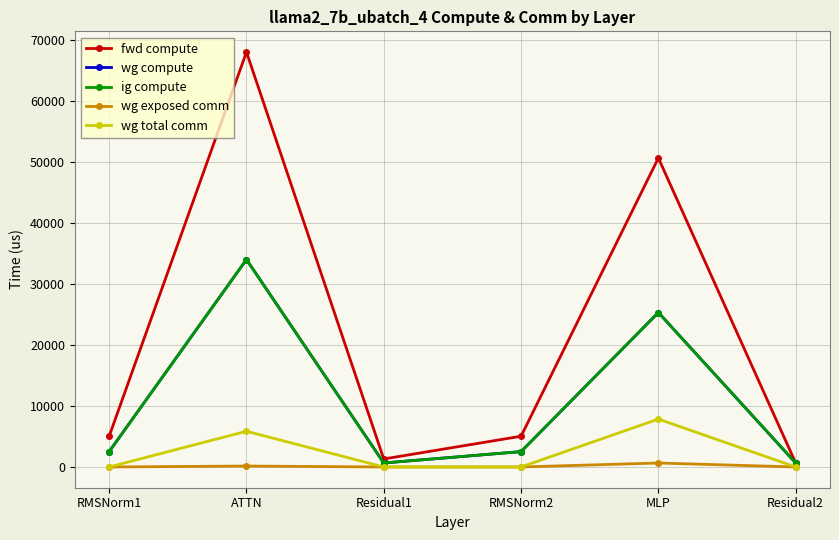

Is it true that wg total comm equals -2740.2 at Residual2?

False